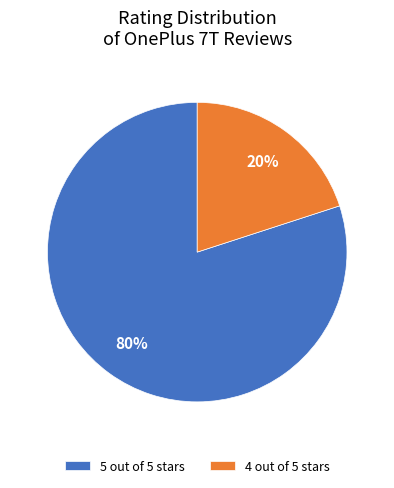

Between 5 out of 5 stars and 4 out of 5 stars, which is larger?

5 out of 5 stars